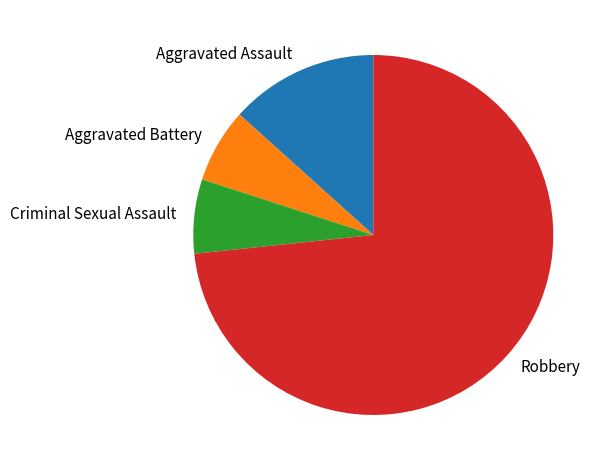

Is the sum of Aggravated Battery and Criminal Sexual Assault greater than half?

No